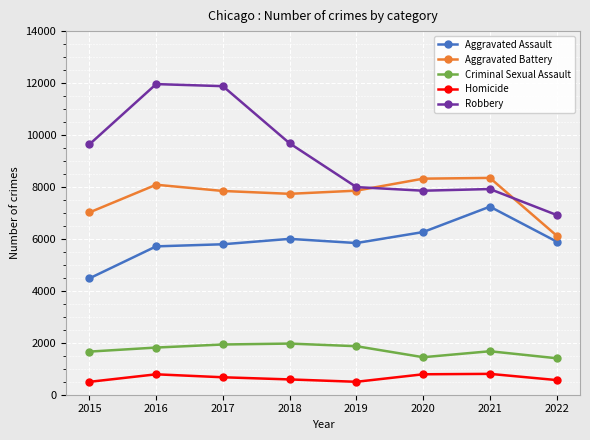

What is the average value of the Aggravated Assault series?

5903